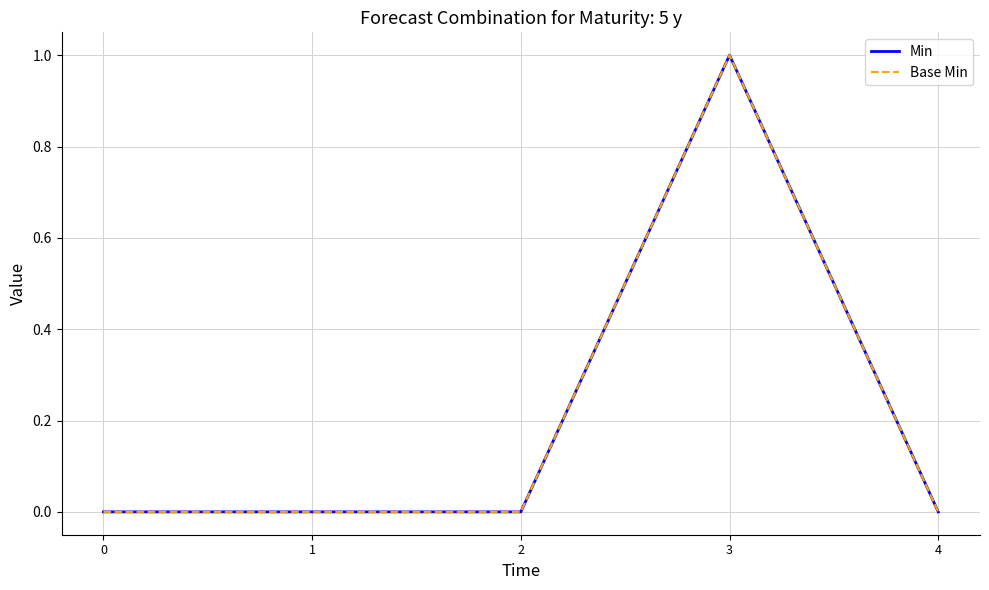

Reading left to right, transcribe all the data shown in this chart.

Min: 0	0	0	1	0
Base Min: 0	0	0	1	0